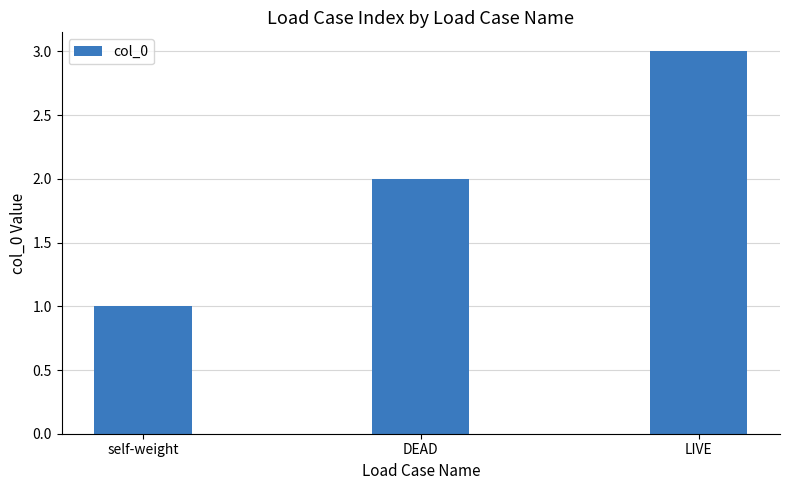

What is the label of the 2nd bar from the right?

DEAD